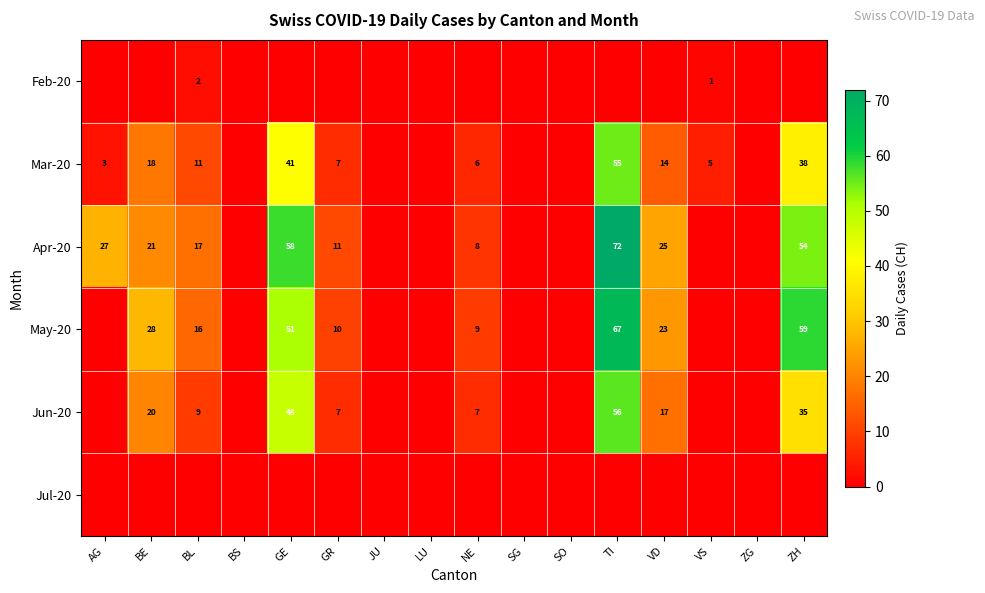

The value of Mar-20 at VD is 6. True or false?

False